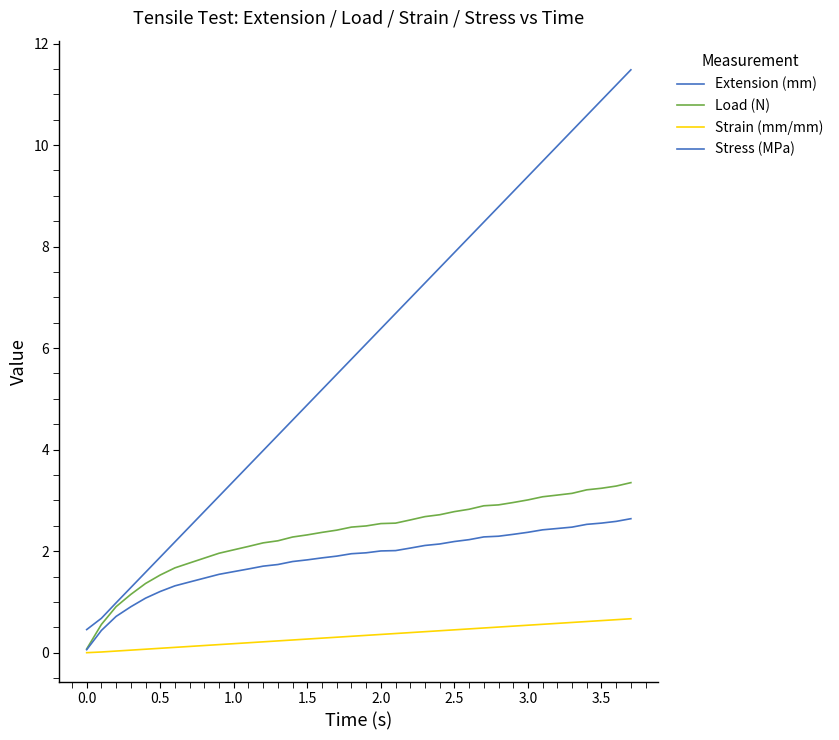

Reading left to right, transcribe all the data shown in this chart.

Extension (mm): 0.5	0.7	1.0	1.3	1.6	1.9	2.2	2.5	2.8	3.1	3.4	3.7	4.0	4.3	4.6	4.9	5.2	5.5	5.8	6.1	6.4	6.7	7.0	7.3	7.6	7.9	8.2	8.5	8.8	9.1	9.4	9.7	10.0	10.3	10.6	10.9	11.2	11.5
Load (N): 0.1	0.6	0.9	1.1	1.4	1.5	1.7	1.8	1.9	2.0	2.0	2.1	2.2	2.2	2.3	2.3	2.4	2.4	2.5	2.5	2.5	2.6	2.6	2.7	2.7	2.8	2.8	2.9	2.9	3.0	3.0	3.1	3.1	3.1	3.2	3.2	3.3	3.3
Strain (mm/mm): 0.0	0.0	0.0	0.1	0.1	0.1	0.1	0.1	0.1	0.2	0.2	0.2	0.2	0.2	0.3	0.3	0.3	0.3	0.3	0.3	0.4	0.4	0.4	0.4	0.4	0.5	0.5	0.5	0.5	0.5	0.5	0.6	0.6	0.6	0.6	0.6	0.7	0.7
Stress (MPa): 0.1	0.4	0.7	0.9	1.1	1.2	1.3	1.4	1.5	1.5	1.6	1.6	1.7	1.7	1.8	1.8	1.9	1.9	1.9	2.0	2.0	2.0	2.1	2.1	2.1	2.2	2.2	2.3	2.3	2.3	2.4	2.4	2.4	2.5	2.5	2.6	2.6	2.6